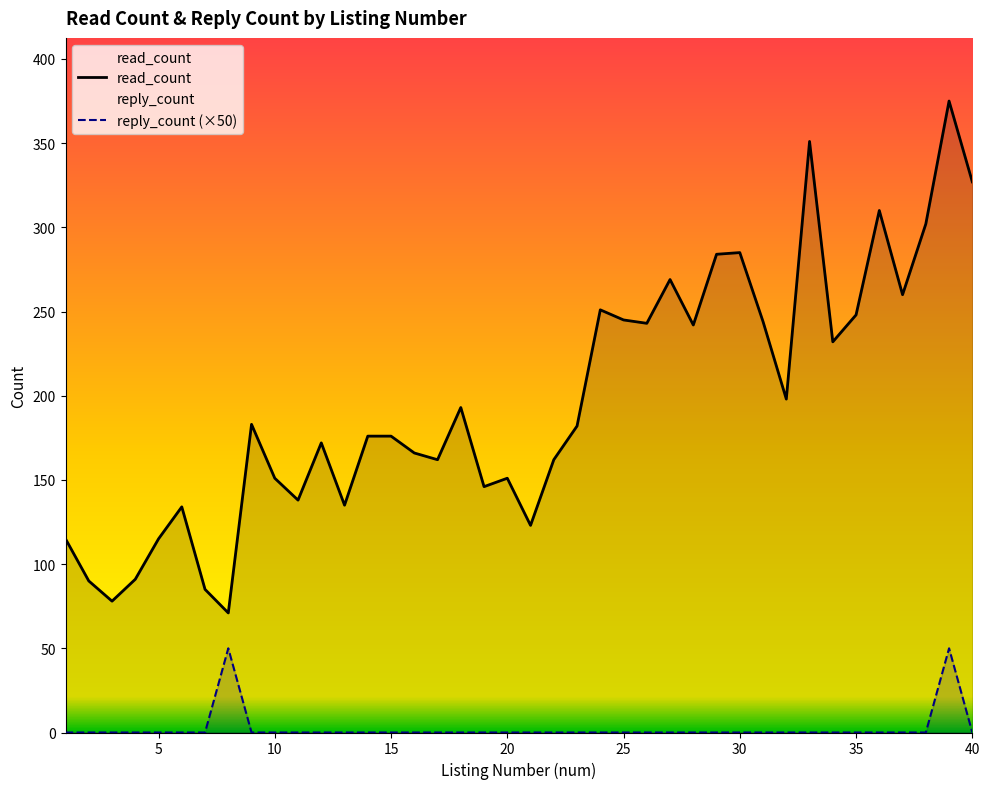

List the series in order of their overall mean, highest first.

read_count, reply_count (×50)